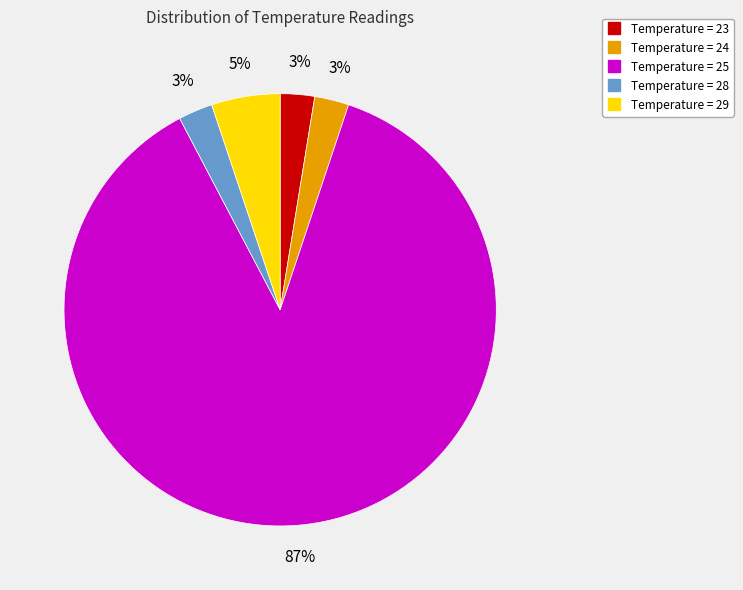

To the nearest percent, what is the average slice percentage?

20%